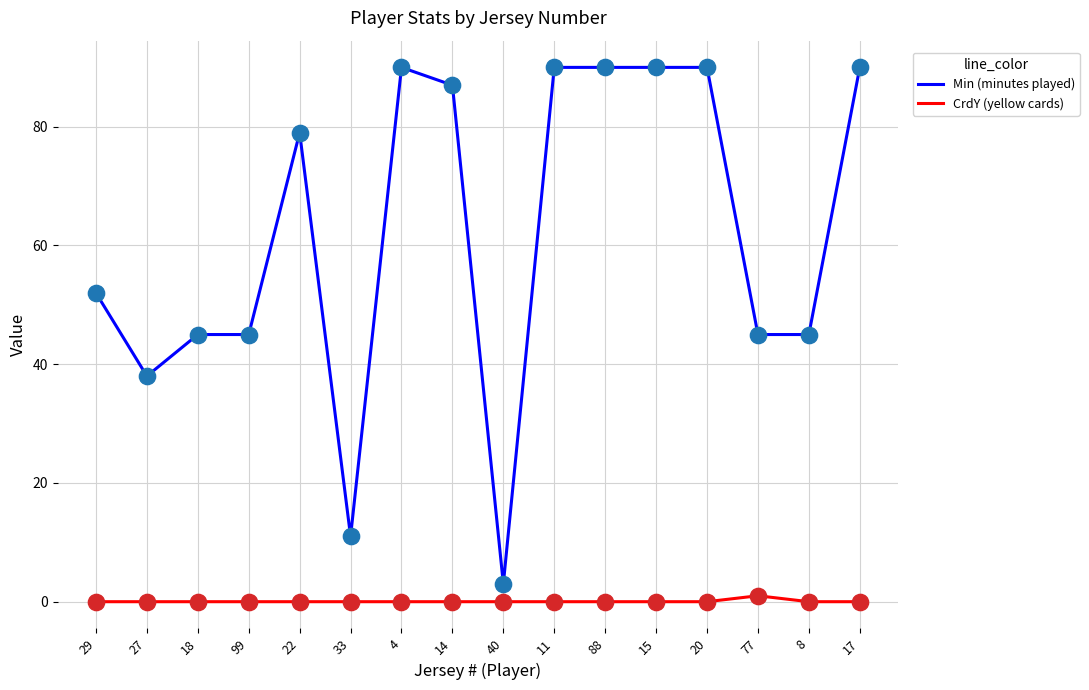

What is the total value across all series at 8?

45